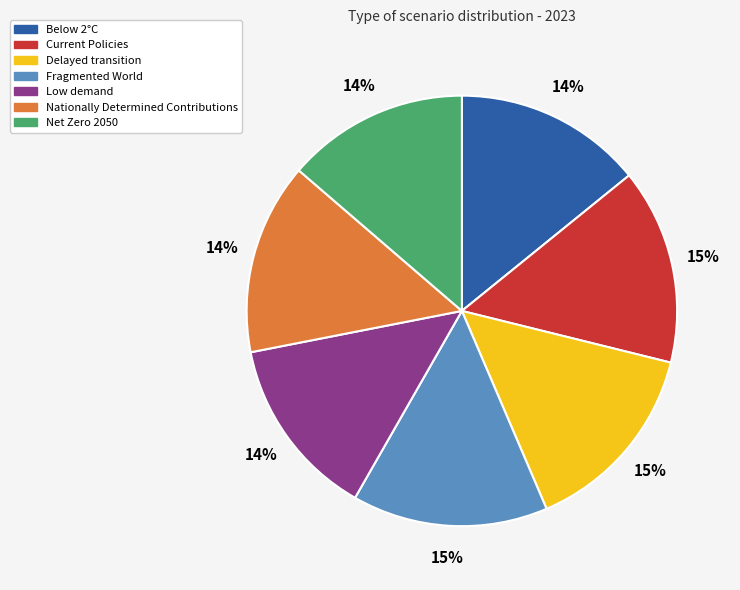

Does Fragmented World represent more than half of the total?

No